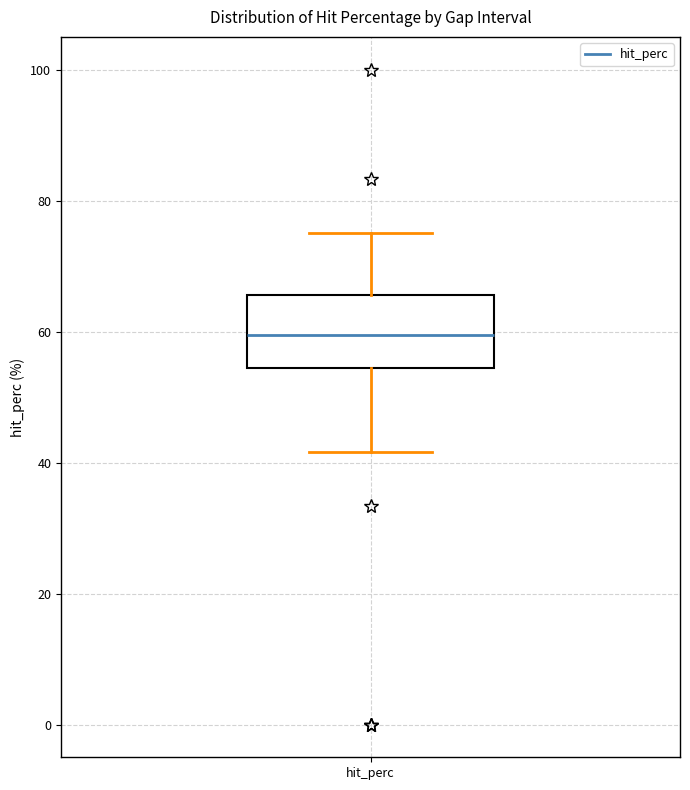

Transcribe this box plot: give where the median line is, the range the box spans, and where the two whiskers end, as read against the y-axis. The values are not printed on the chart, so give them approximately, as read against the axis.

median 60, box 54 to 66, whiskers 42 to 76